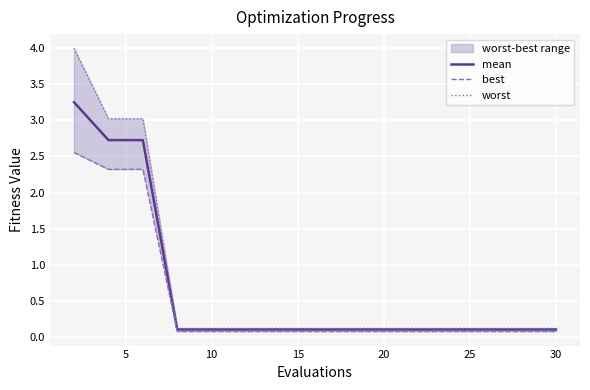

True or false: worst and best cross at least once.

False